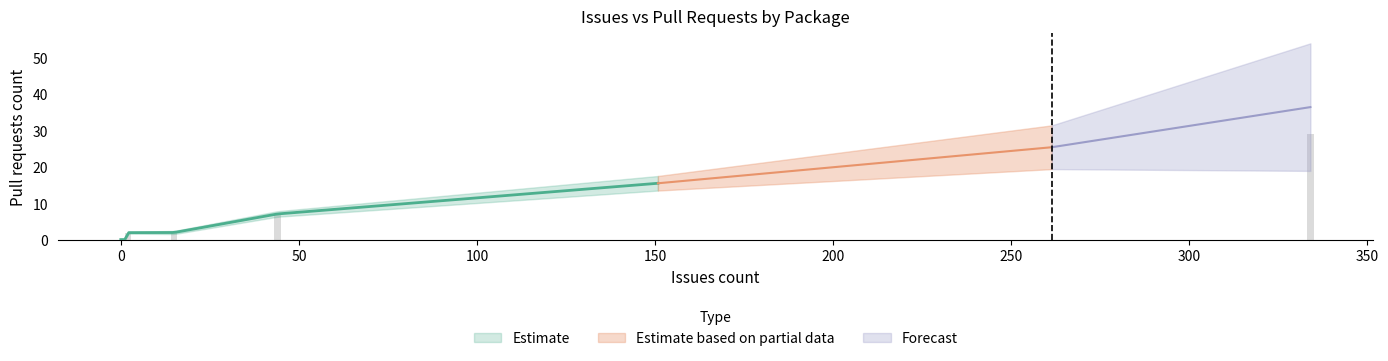

Read the value at Cake.Tool.

29